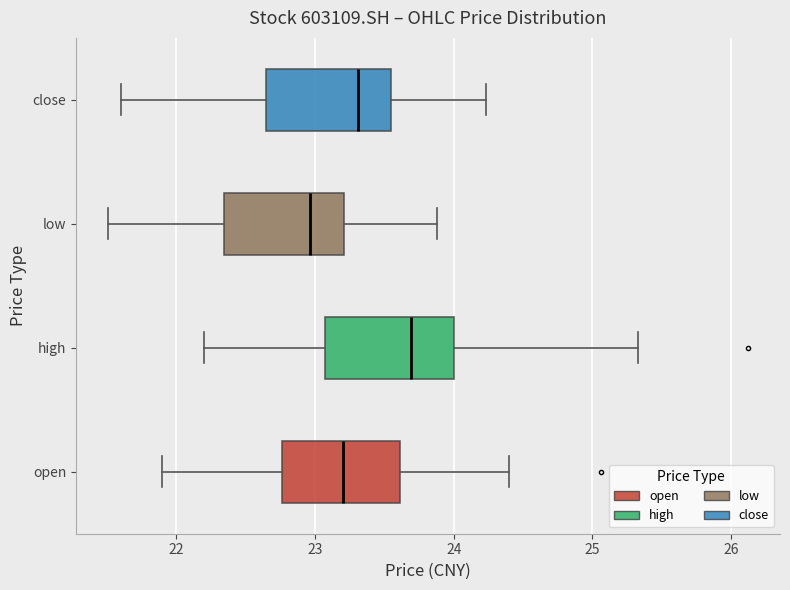

Which box's median line is the furthest to the left?

low